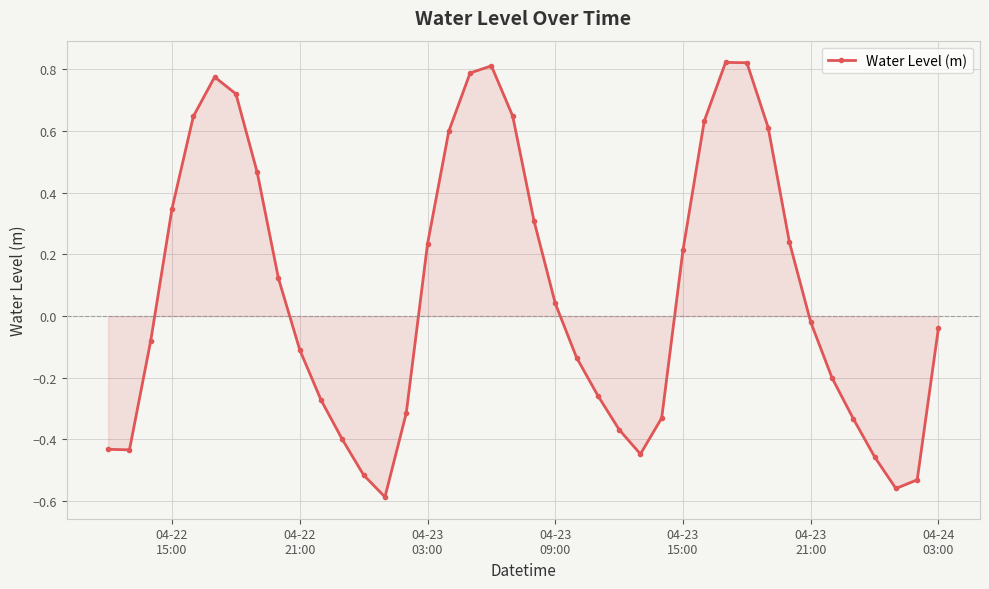

What is the sum of all values?

3.0